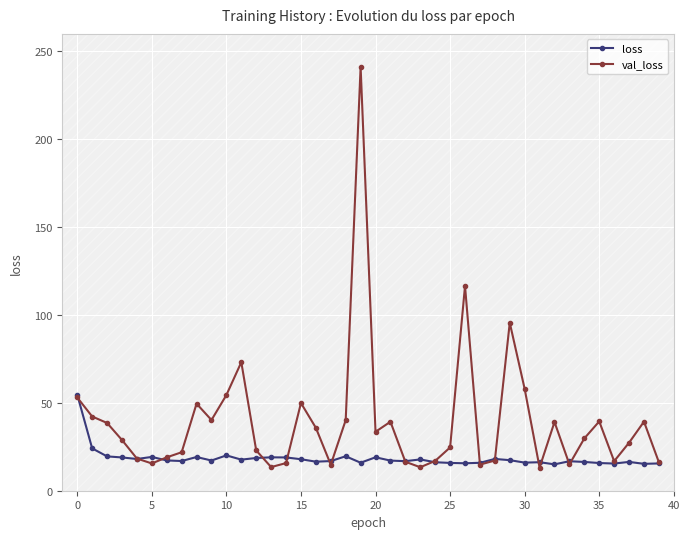

How many values in the val_loss series exceed 29?

20